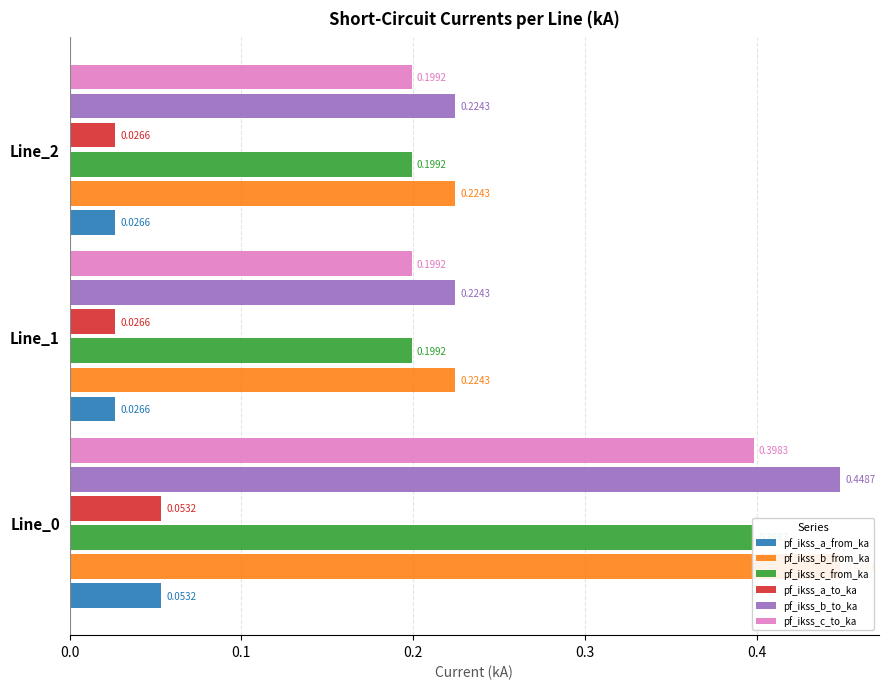

Is it true that pf_ikss_c_to_ka equals 0.2 at 0.1?

True